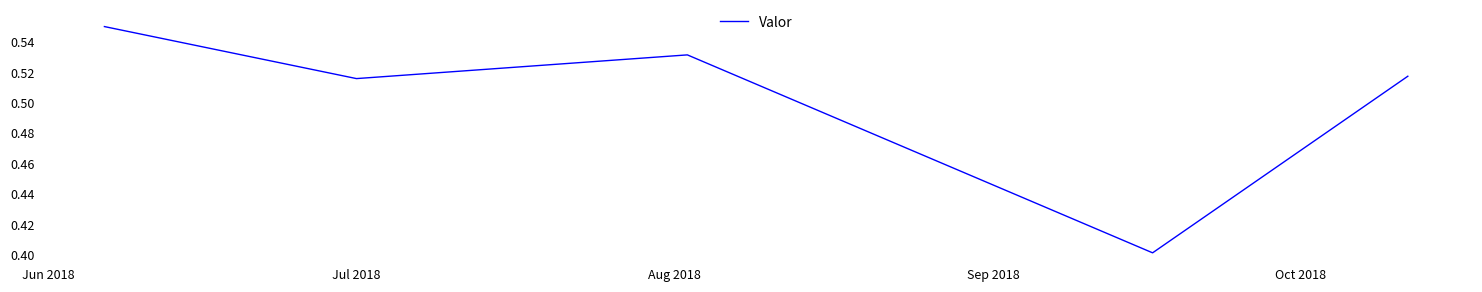

What is the sum of all values?

2.5